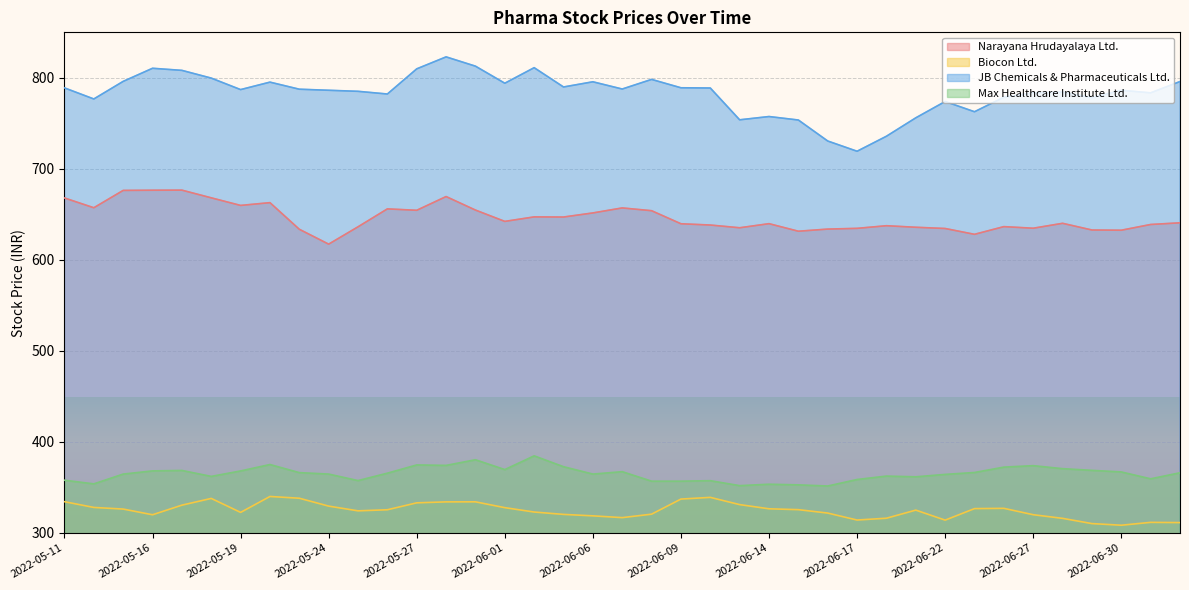

Is it true that Max Healthcare Institute Ltd. equals 380.4 at 2022-05-31?

True